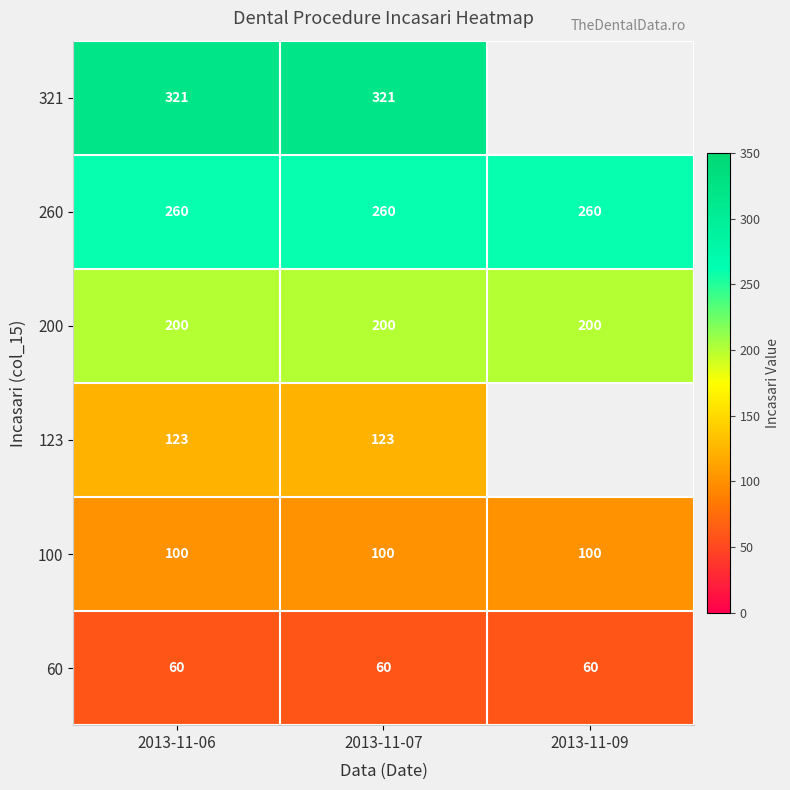

What is the highest value of the 200 series?

200